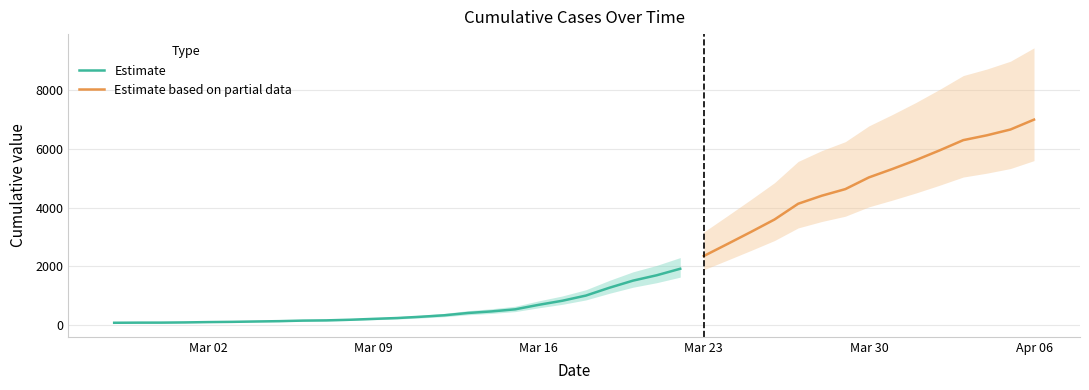

How many data points are above 993?

19